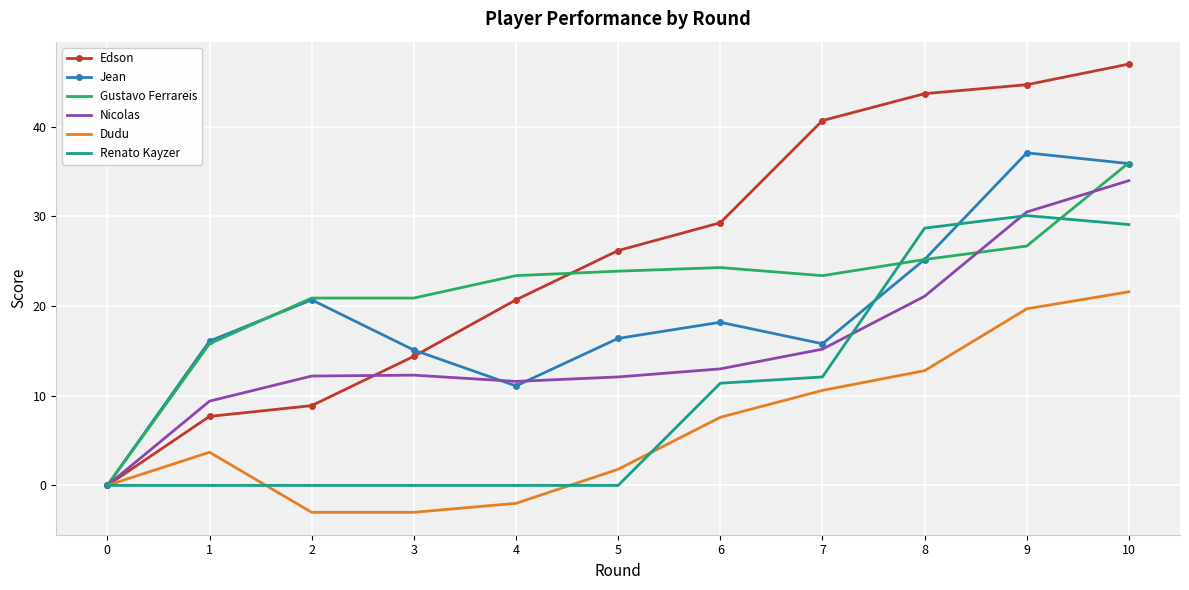

Is it true that Renato Kayzer equals -17.4 at 3?

False